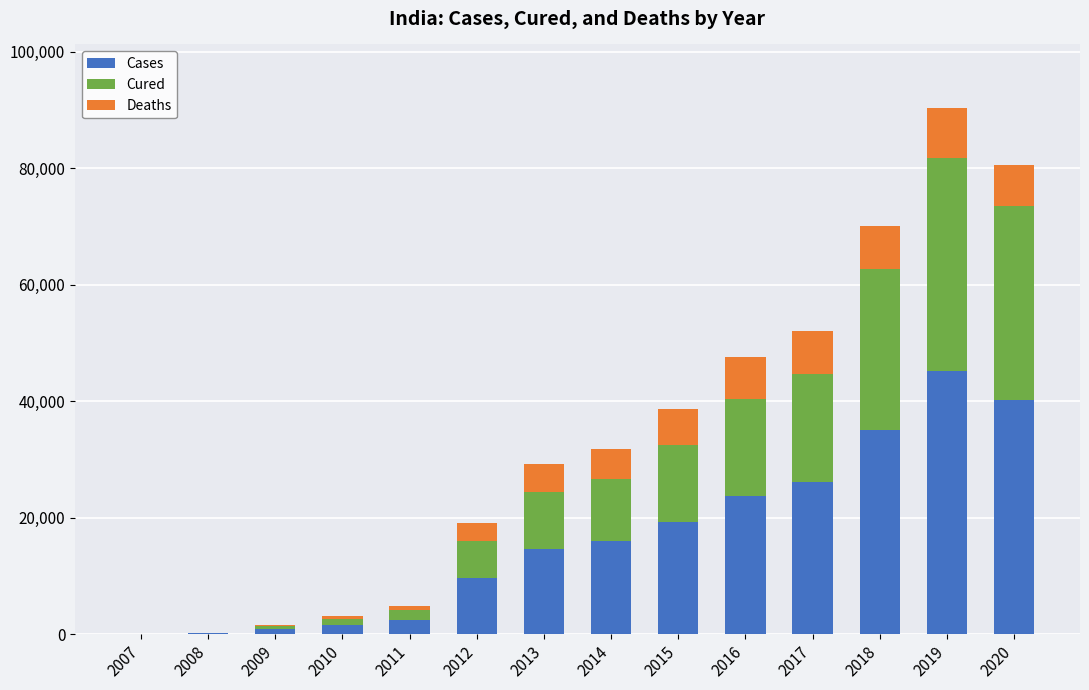

At which category is the sum across all series the highest?

2019